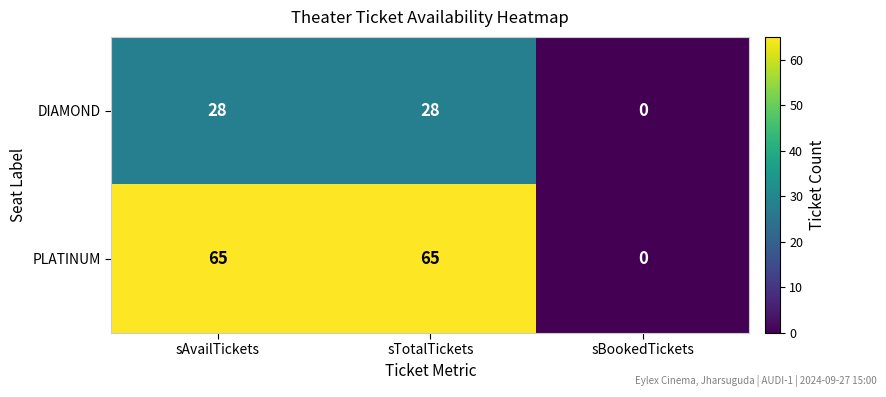

Between sAvailTickets and sBookedTickets, which series saw the biggest shift?

PLATINUM